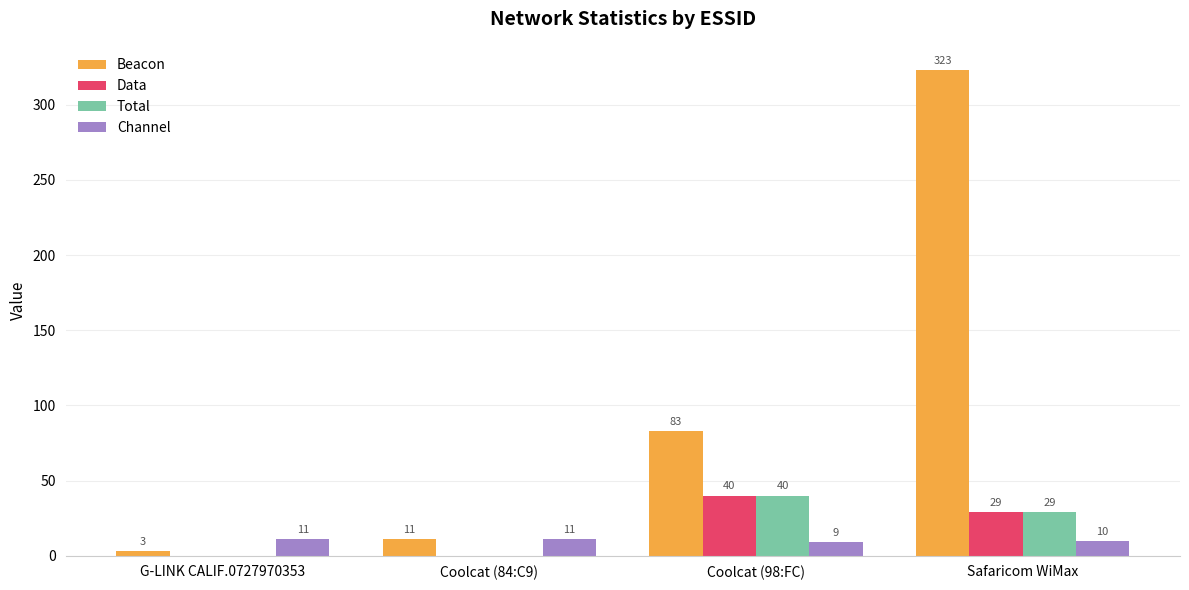

What is the sum of the Total values at Coolcat (98:FC) and G-LINK CALIF.0727970353?

40